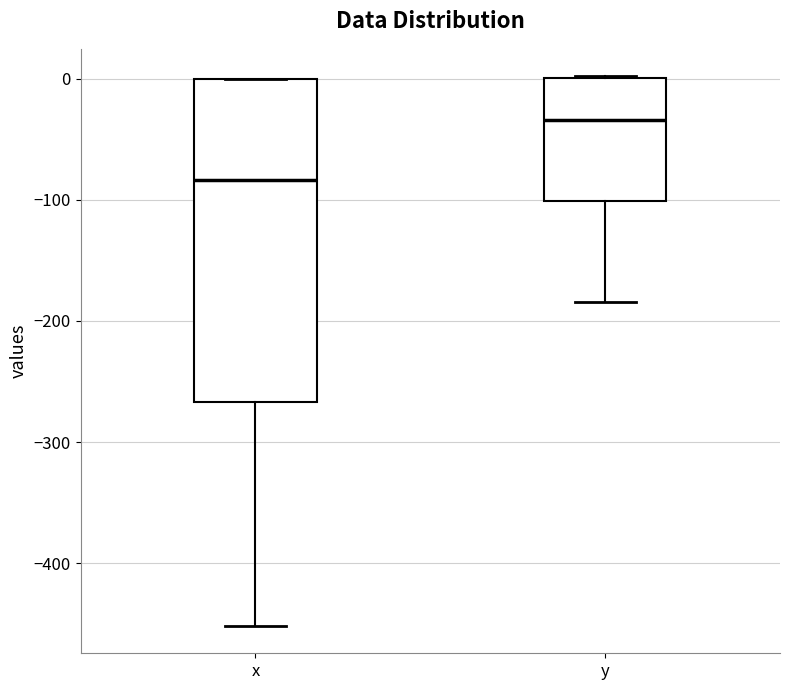

Reading left to right, read every box against the y-axis: the position of its median line, the range the box covers, and the ends of its whiskers. The values are not printed on the chart, so give them approximately, as read against the axis.

x: median -80, box -270 to 0, whiskers -450 to 0
y: median -30, box -100 to 0, whiskers -180 to 0